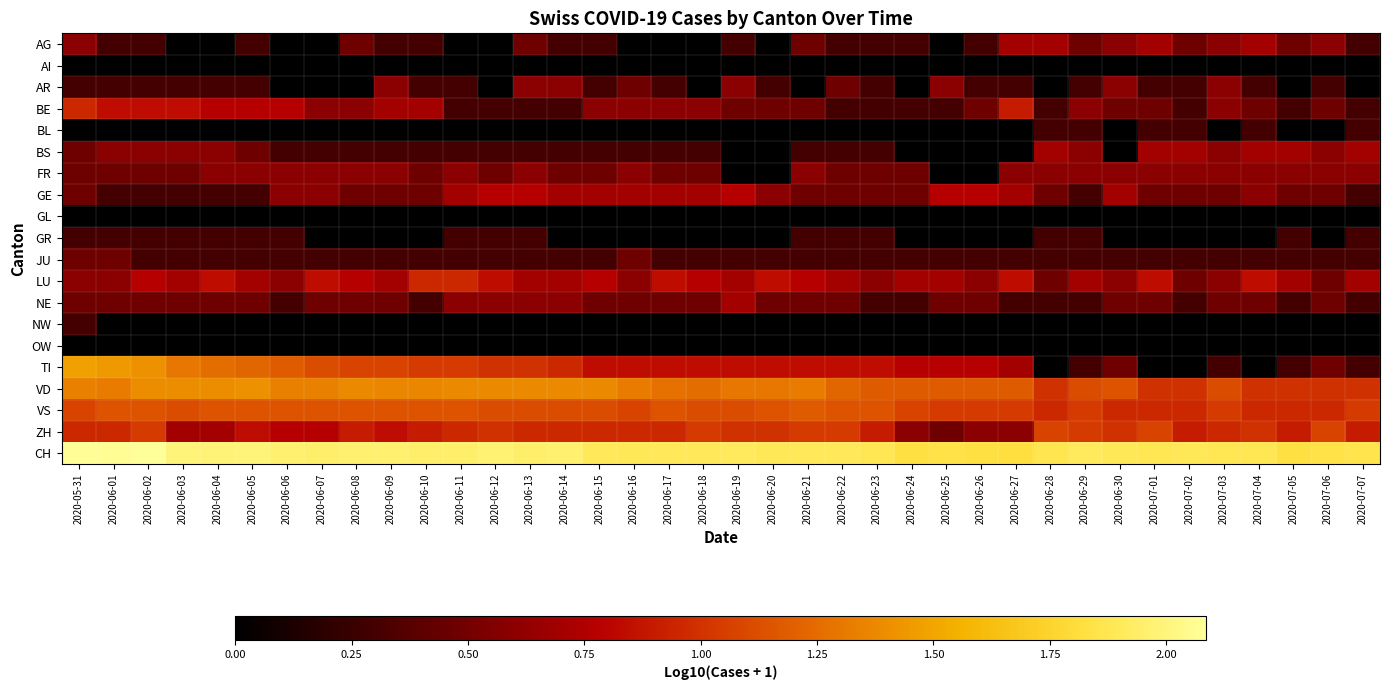

Which label corresponds to the smallest value in the chart?

2020-06-03